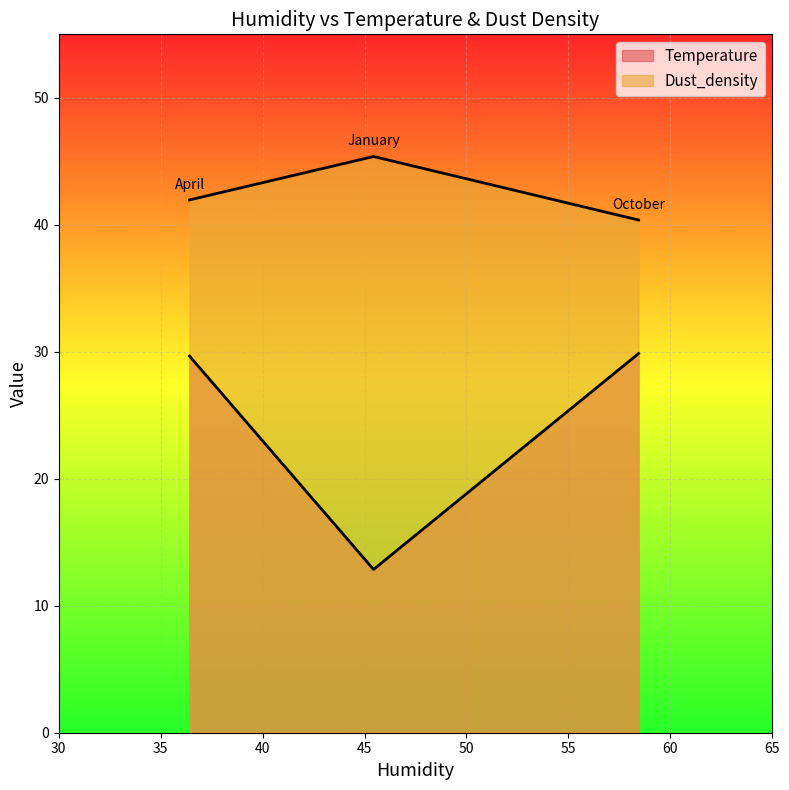

What is the minimum value shown in the chart?

12.9